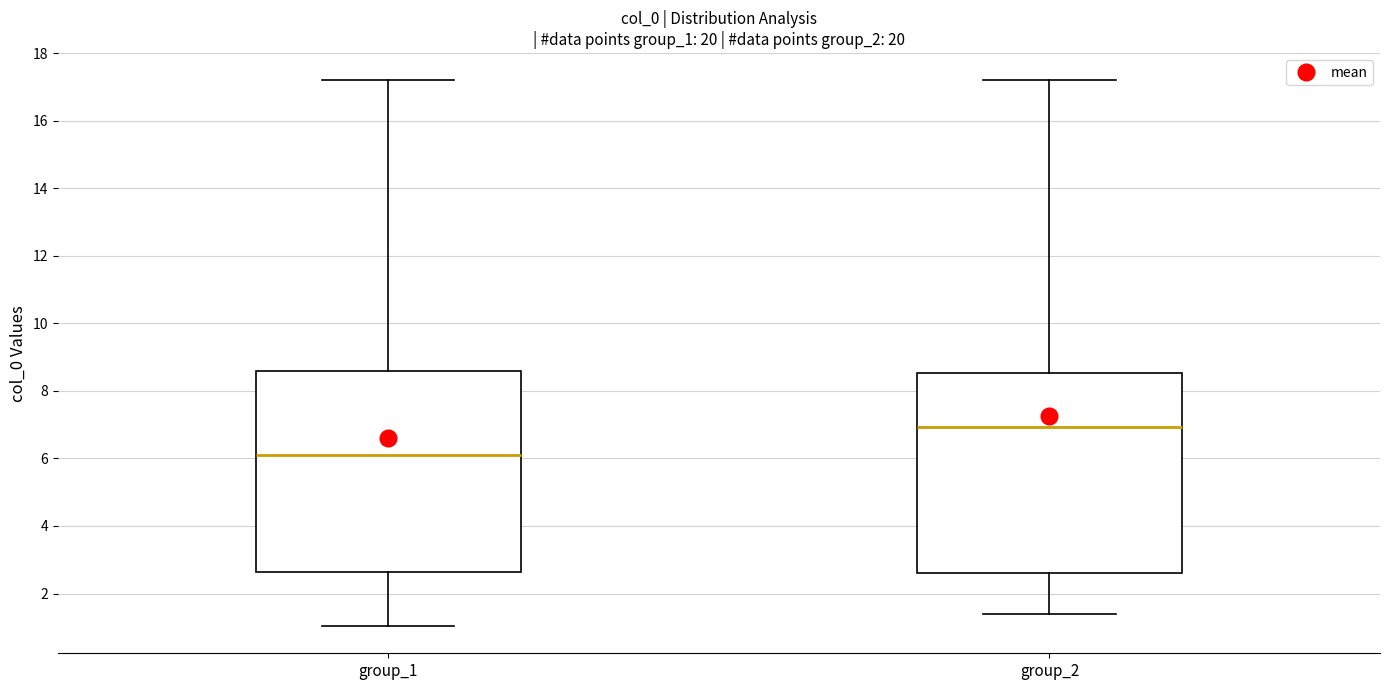

Reading left to right, transcribe this box plot: for each box, give where its median line is, the range the box spans, and where its two whiskers end, as read against the y-axis. The values are not printed on the chart, so give them approximately, as read against the axis.

group_1: median 6.2, box 2.6 to 8.6, whiskers 1.0 to 17.2
group_2: median 7.0, box 2.6 to 8.6, whiskers 1.4 to 17.2